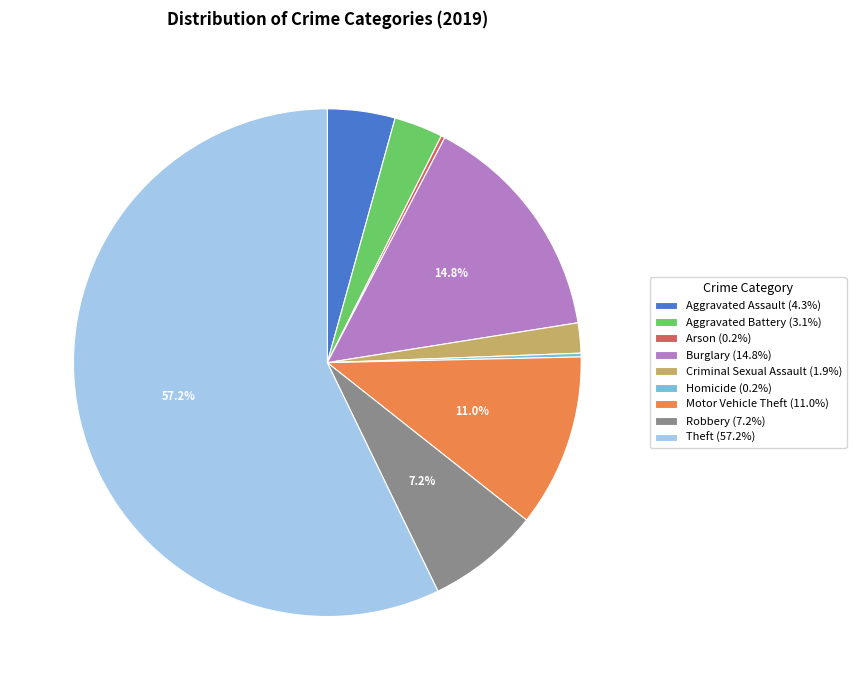

Which has a higher value, Burglary or Robbery?

Burglary